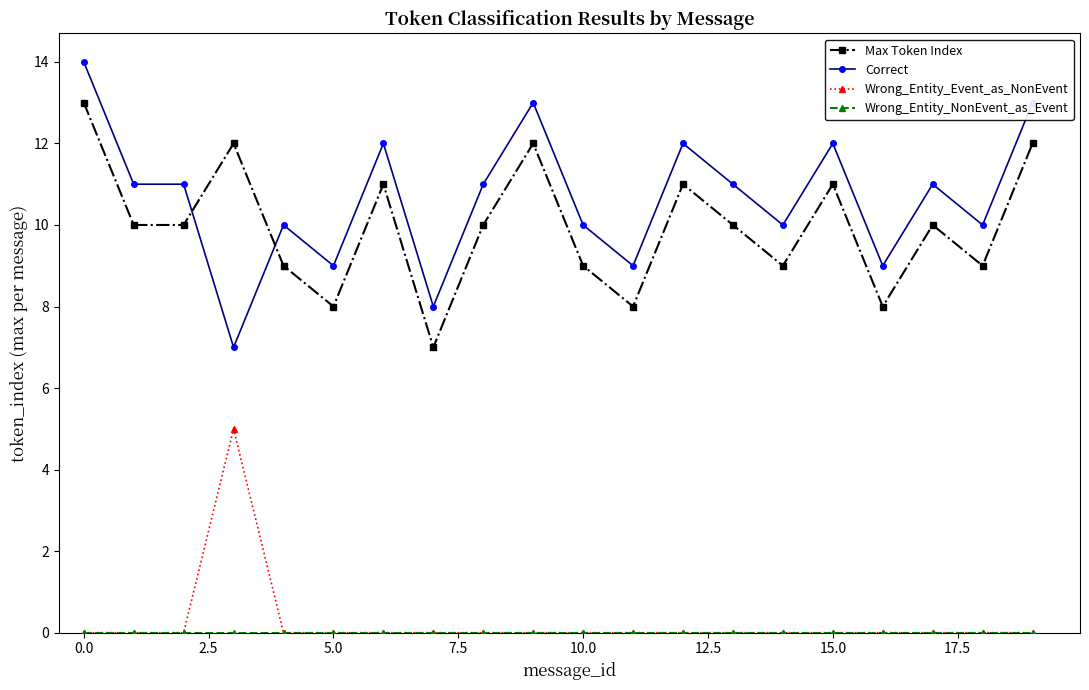

True or false: Wrong_Entity_Event_as_NonEvent and Correct intersect in this chart.

False